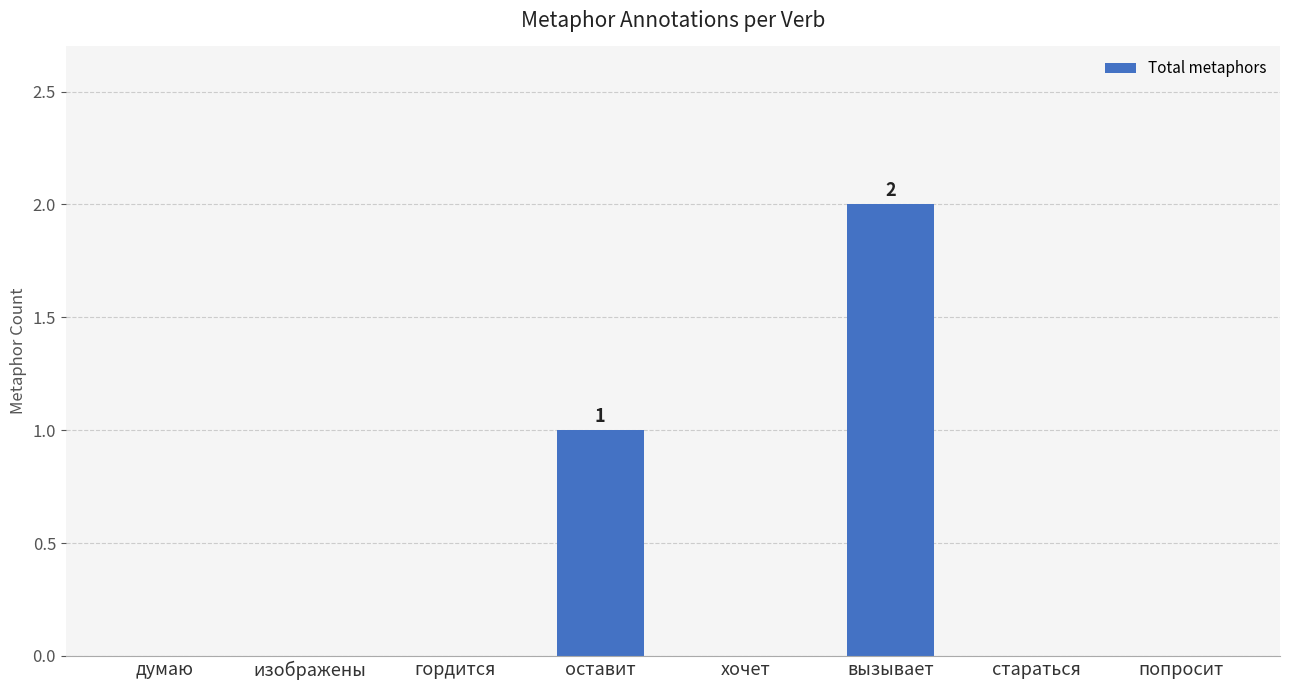

The chart shows a value of -1 at гордится. True or false?

False